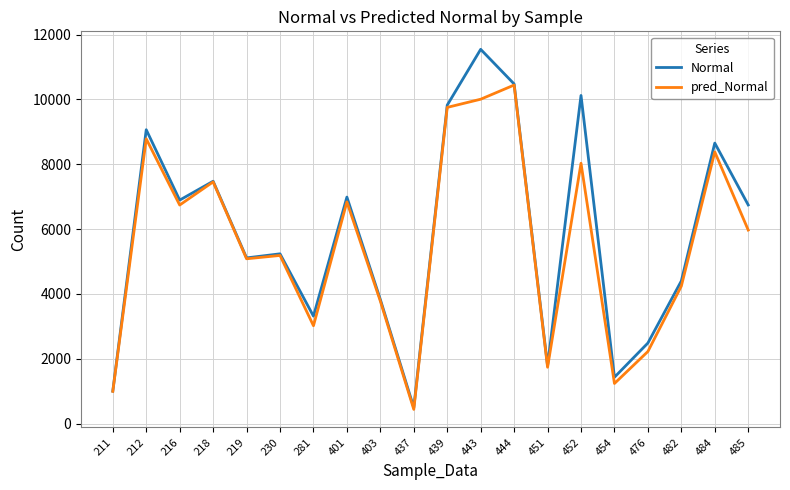

Is it true that Normal equals 3313 at 281?

True